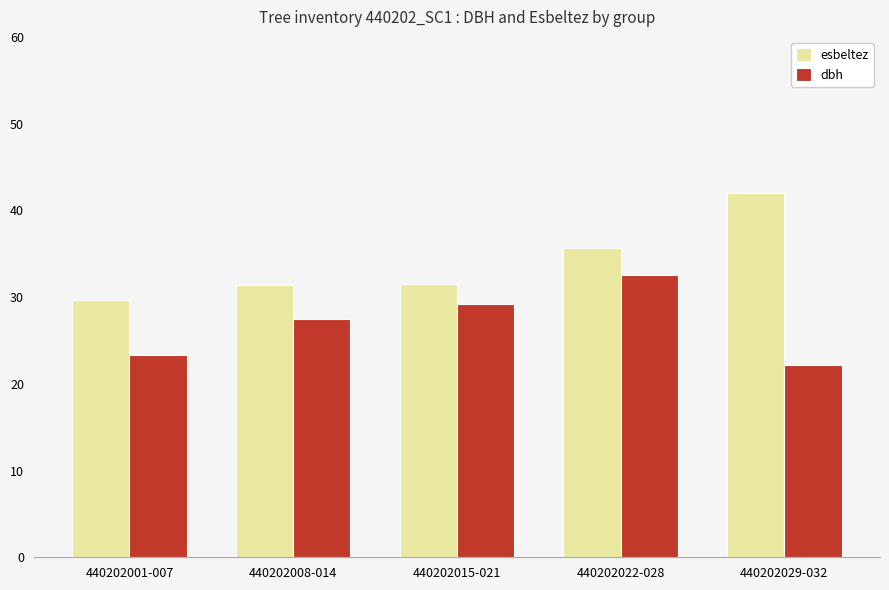

How many bars are there in each group?

2